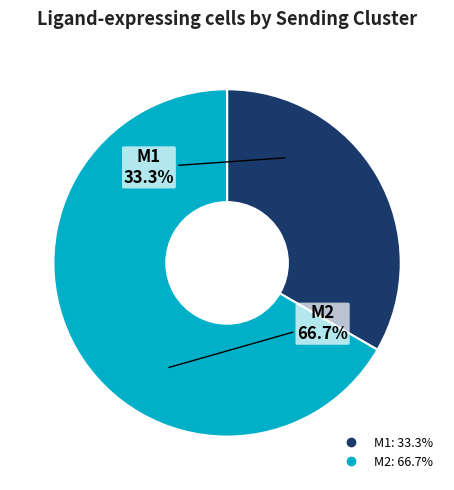

The M1 slice represents 33% of the pie. True or false?

True